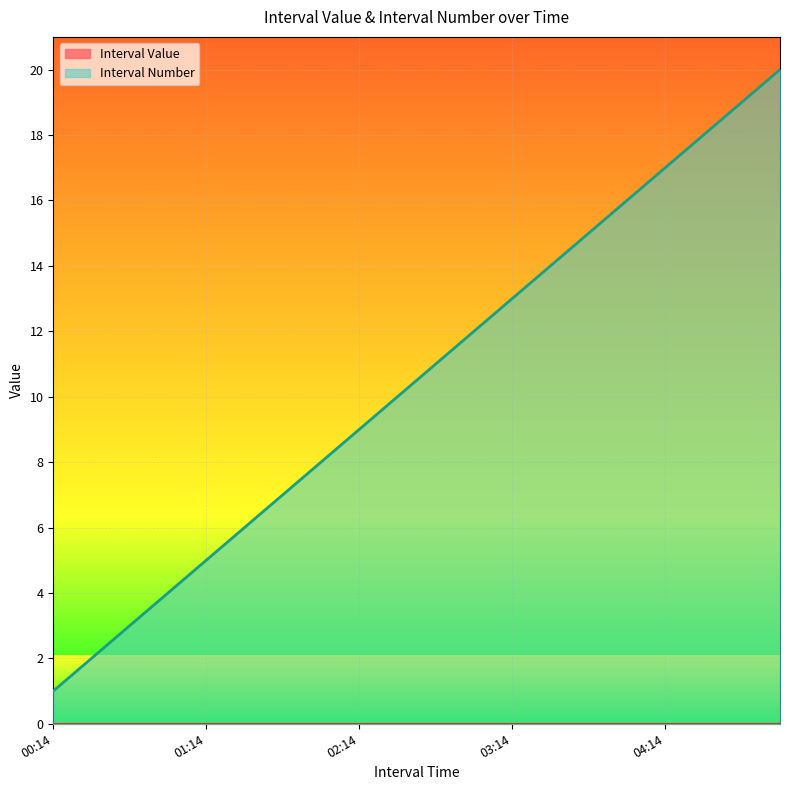

Which series has the largest range (max minus min)?

Interval Number